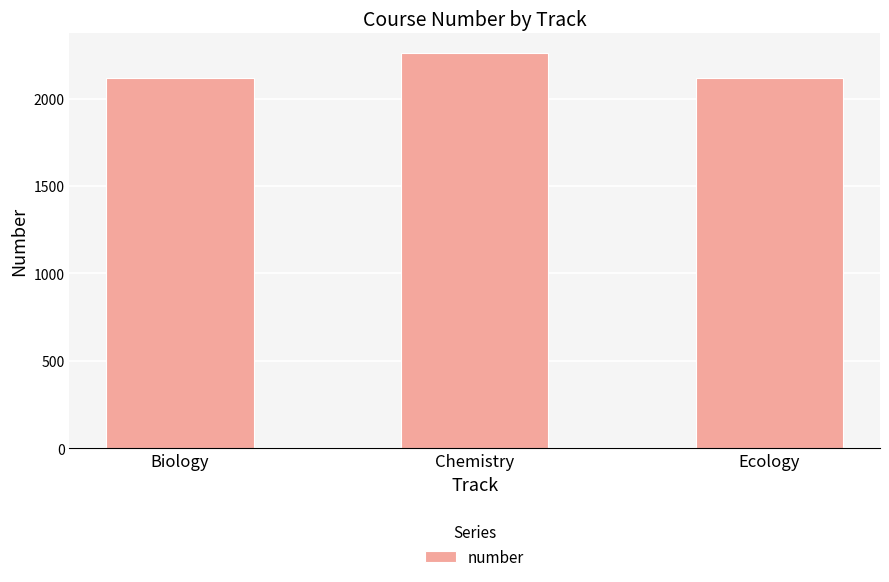

How many data points are above 2120?

1